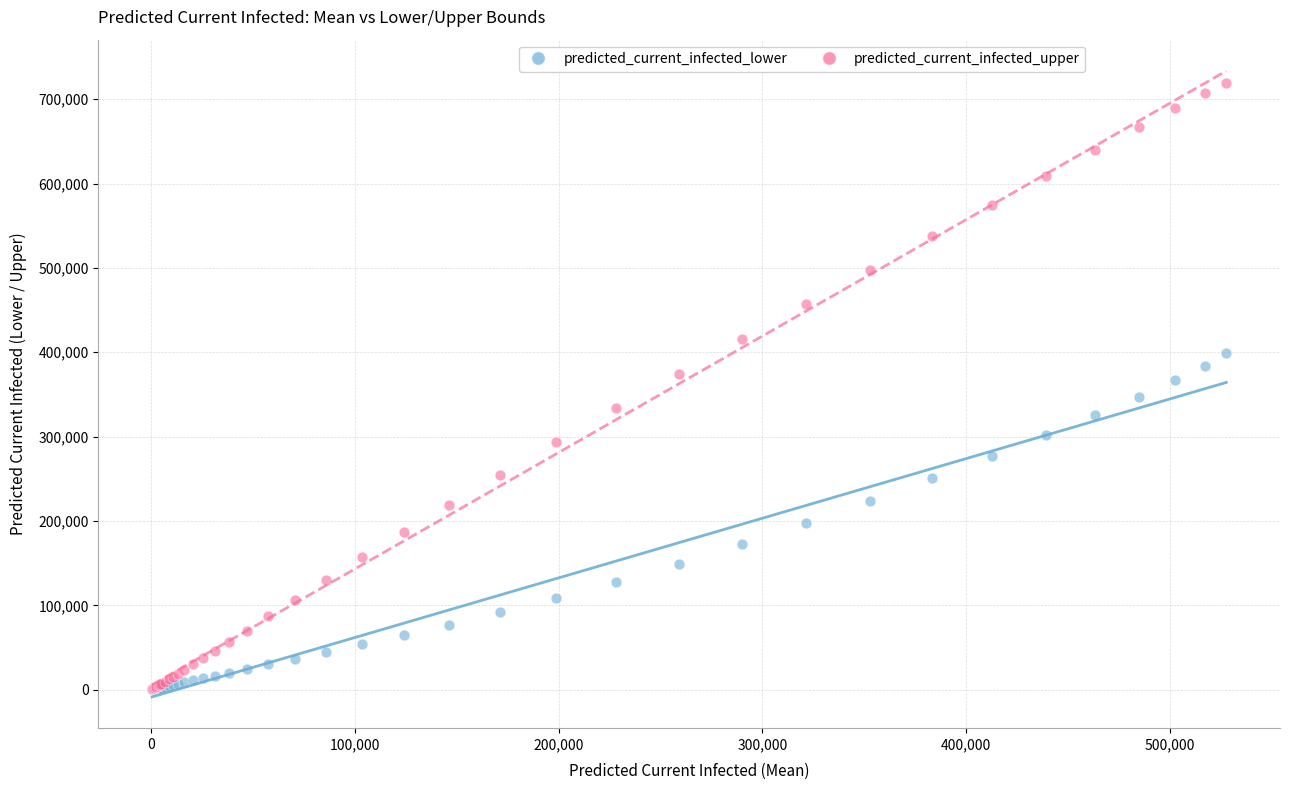

What are all the series names shown in the legend?

predicted_current_infected_lower, predicted_current_infected_upper